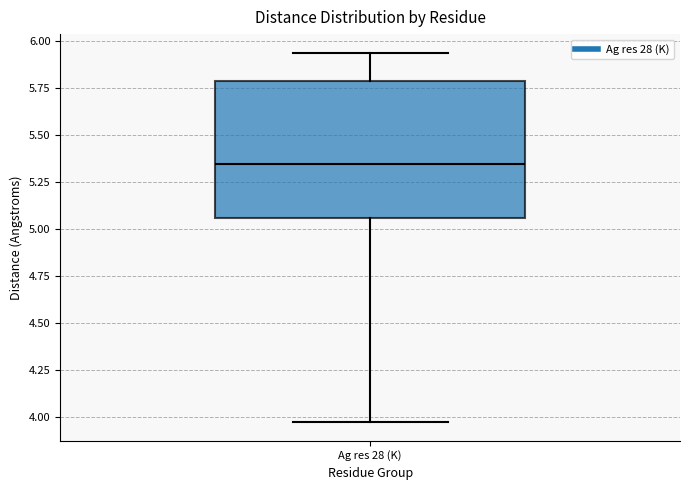

Read this box plot against the y-axis: the position of the median line, the range covered by the box, and the ends of both whiskers. The values are not printed on the chart, so give them approximately, as read against the axis.

median 5.35, box 5.05 to 5.80, whiskers 3.95 to 5.95